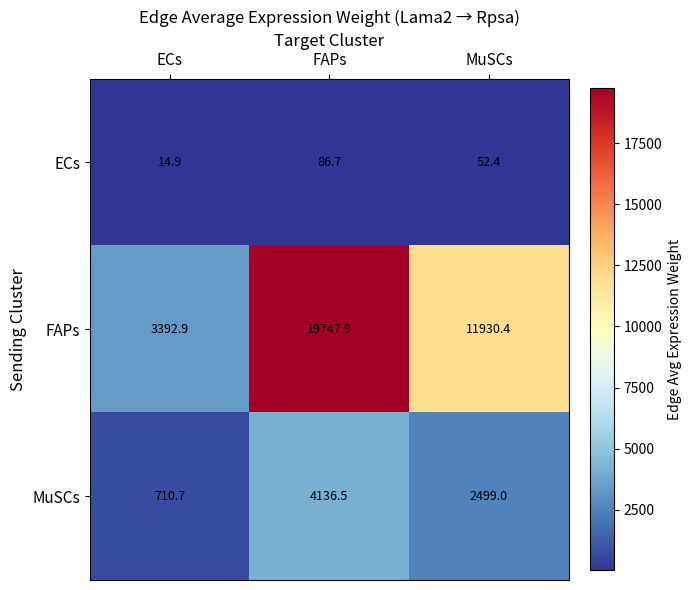

What is the average value of the FAPs series?

11690.4